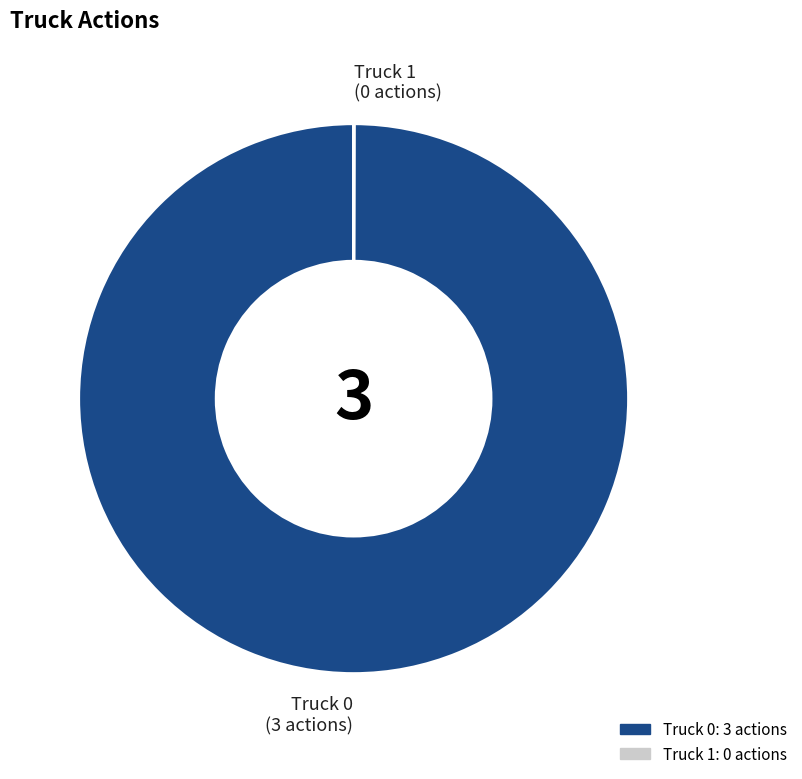

Which slice is the largest?

Truck 0